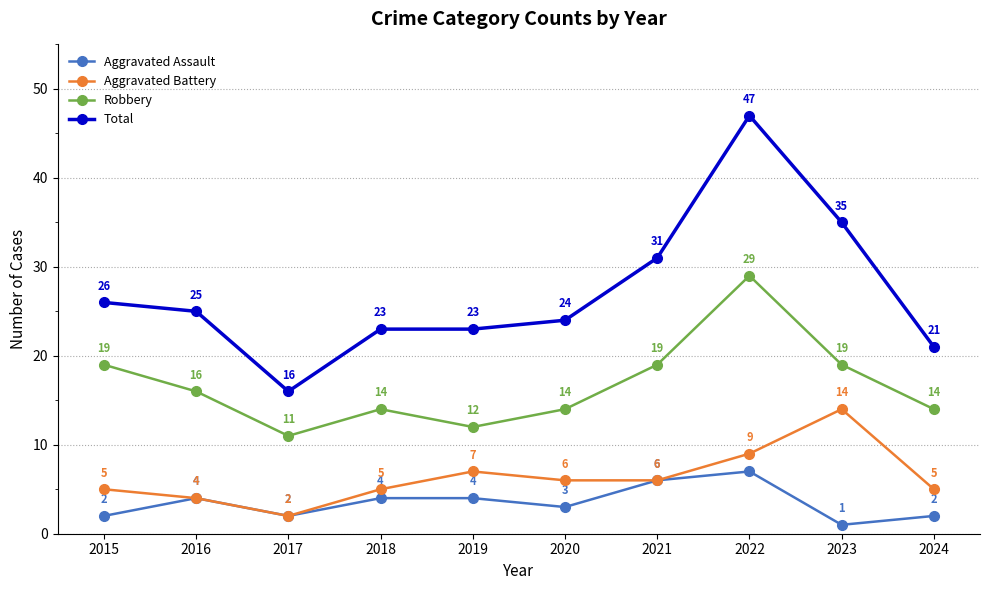

Which series has the widest spread of values?

Total